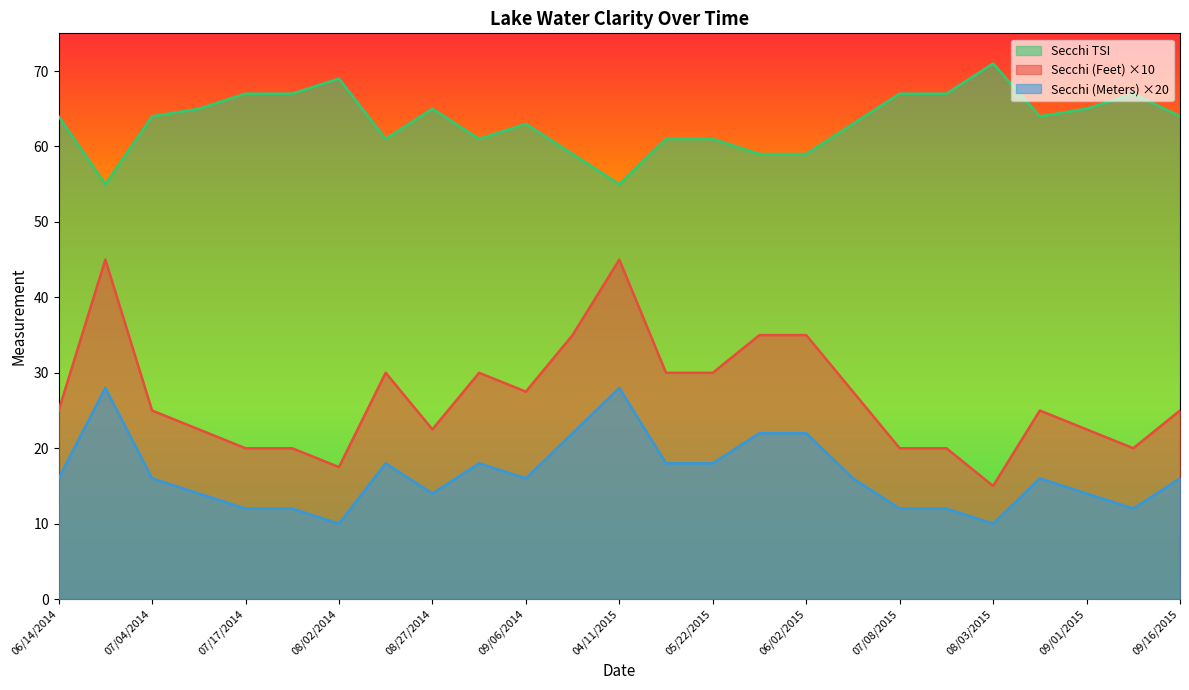

True or false: Secchi TSI has a value of 40.2 at 09/01/2015.

False